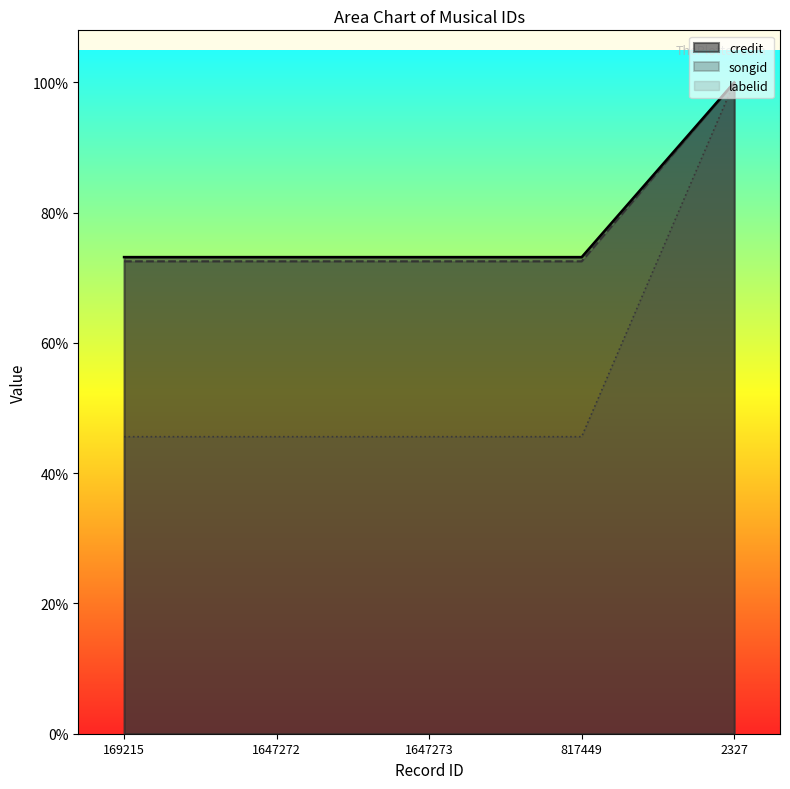

What is the total value across all series at 2327?

3.0